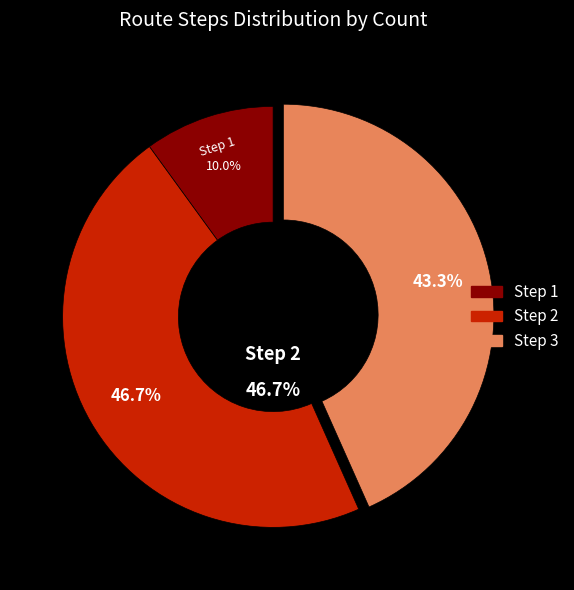

To the nearest percent, what portion does Step 2 represent?

47%